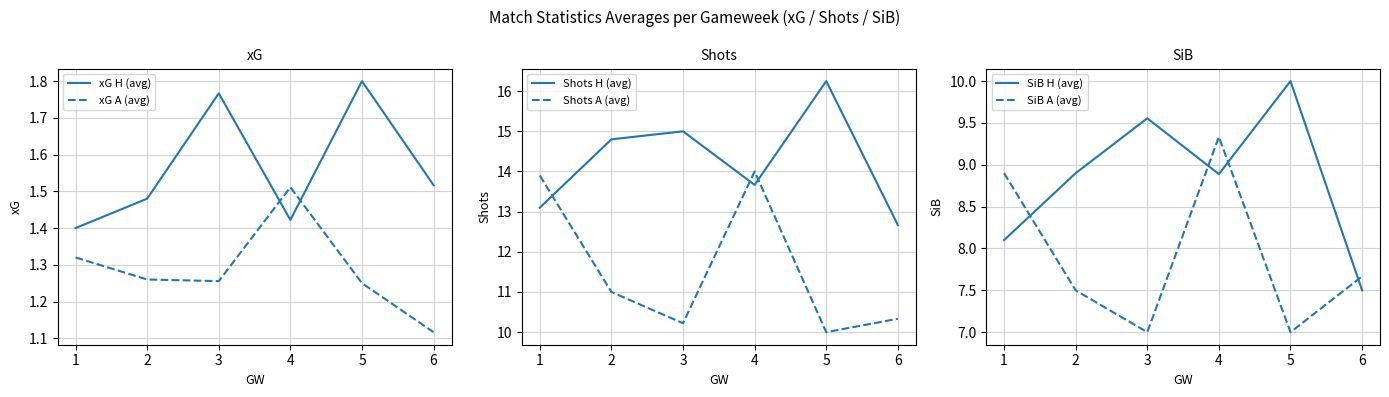

True or false: Shots A (avg) and SiB H (avg) intersect in this chart.

False